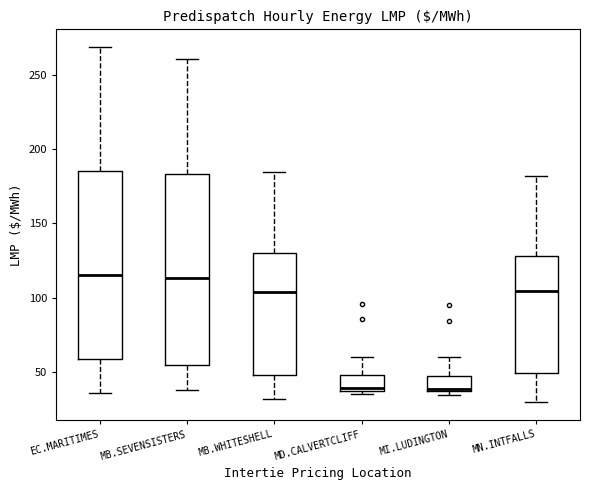

Where does the upper whisker of the box for MD.CALVERTCLIFF end on the y-axis? The values are not printed on the chart, so give them approximately, as read against the axis.

60